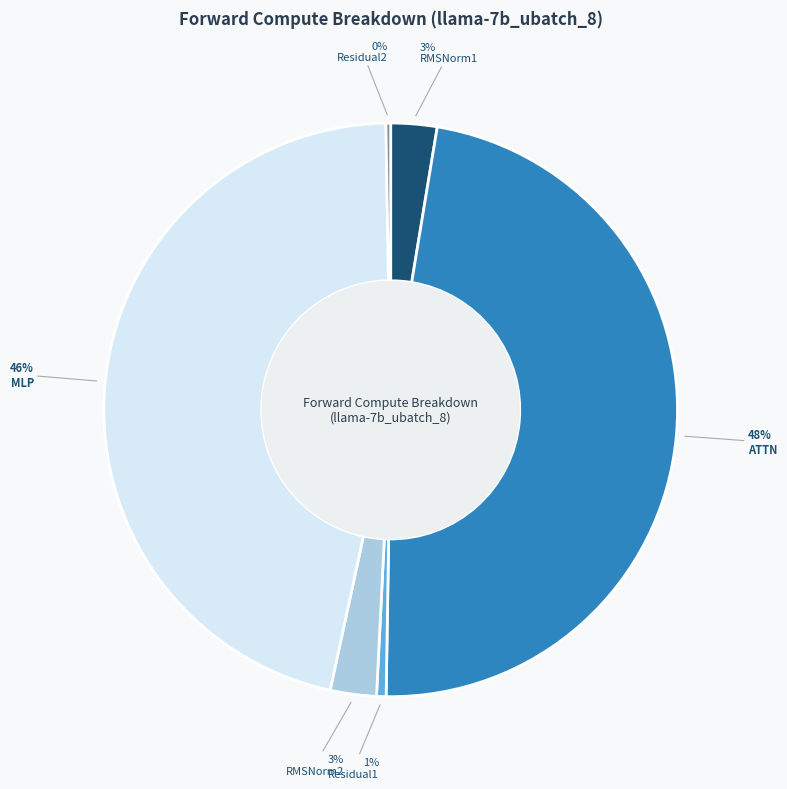

To the nearest percent, what is the difference between the Residual1 and ATTN slice percentages?

47%